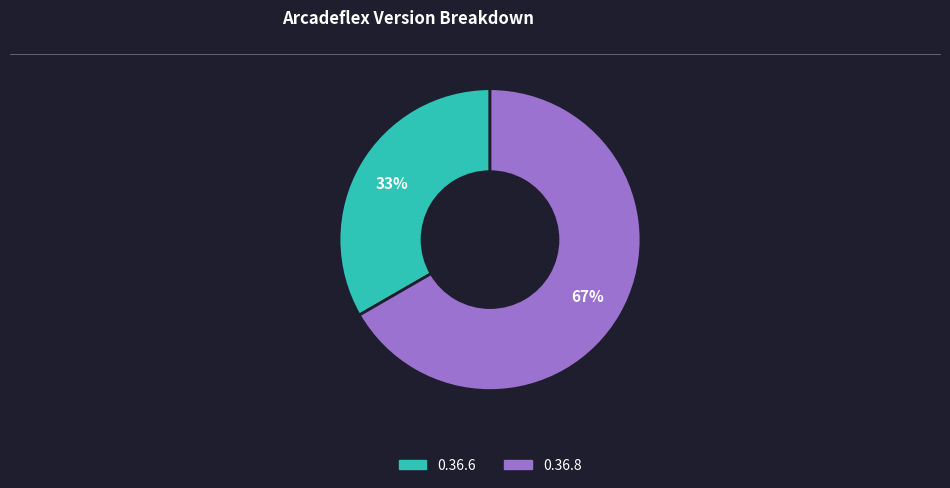

What percentage is the 0.36.6 slice, to the nearest percent?

33%